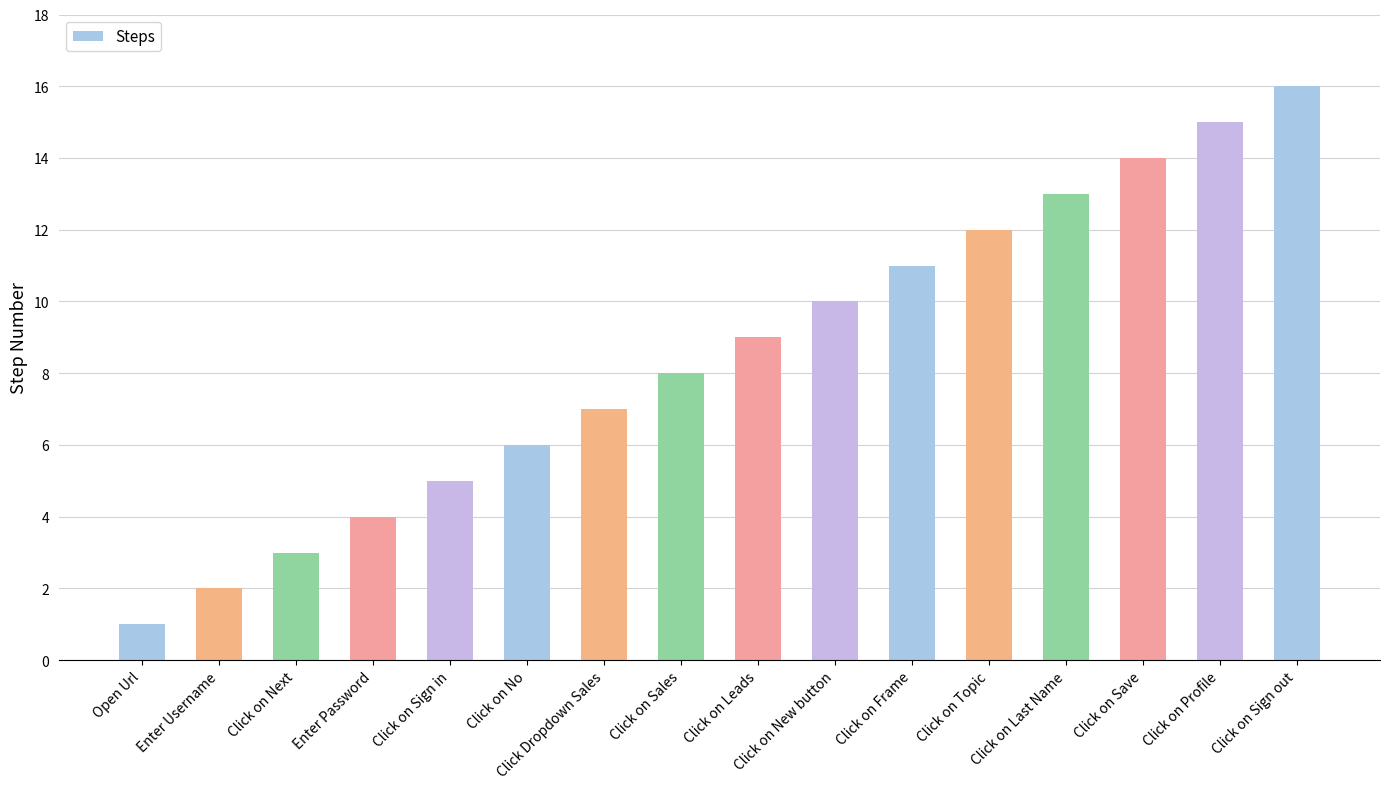

Are the bars grouped side by side (vs. stacked)?

No